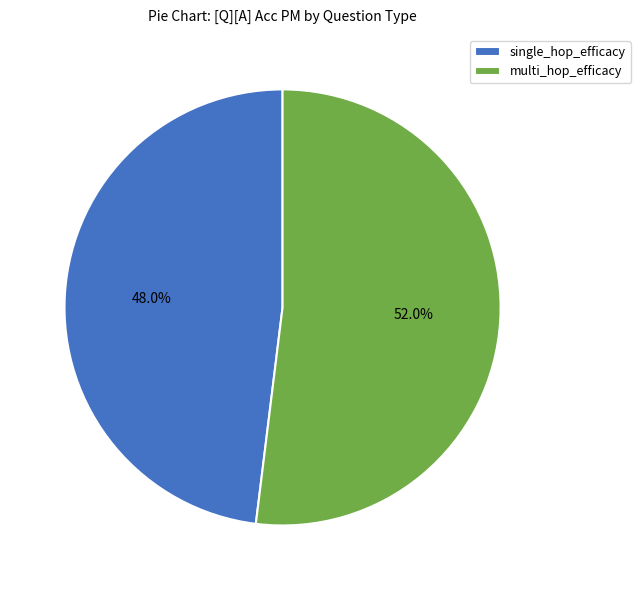

Which category has the smallest portion of the pie?

single_hop_efficacy